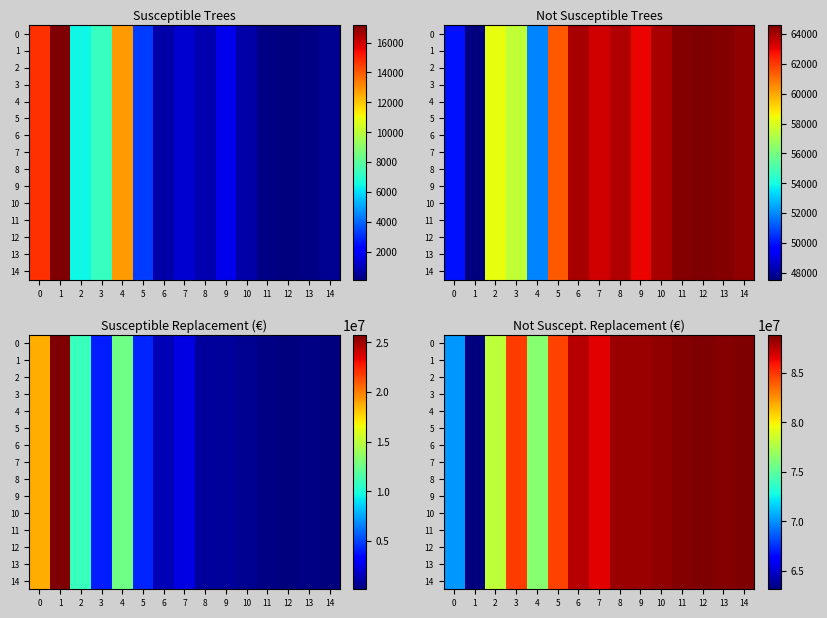

Between 13 and 0, which is larger?

13